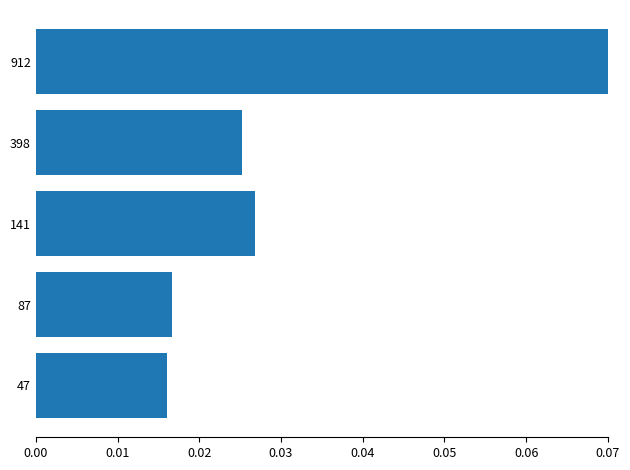

How many values are between 0 and 1?

5